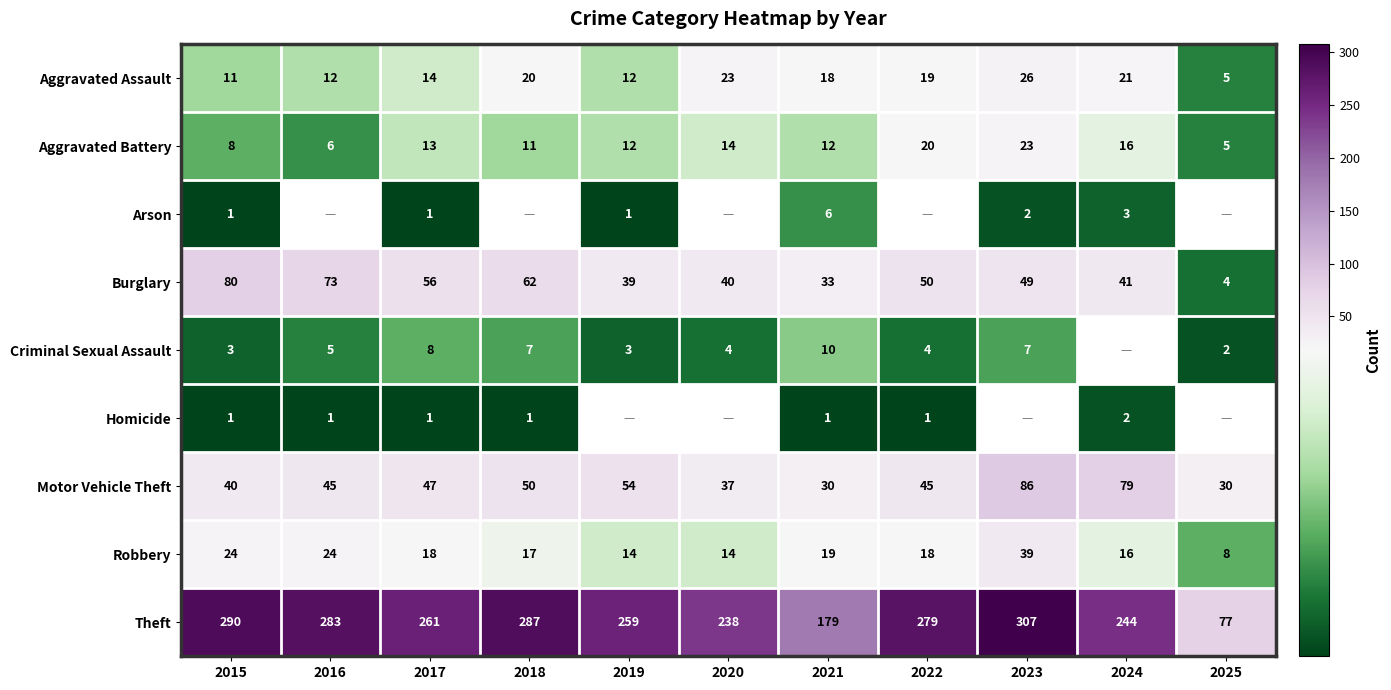

What is the sum of all Aggravated Assault values?

181